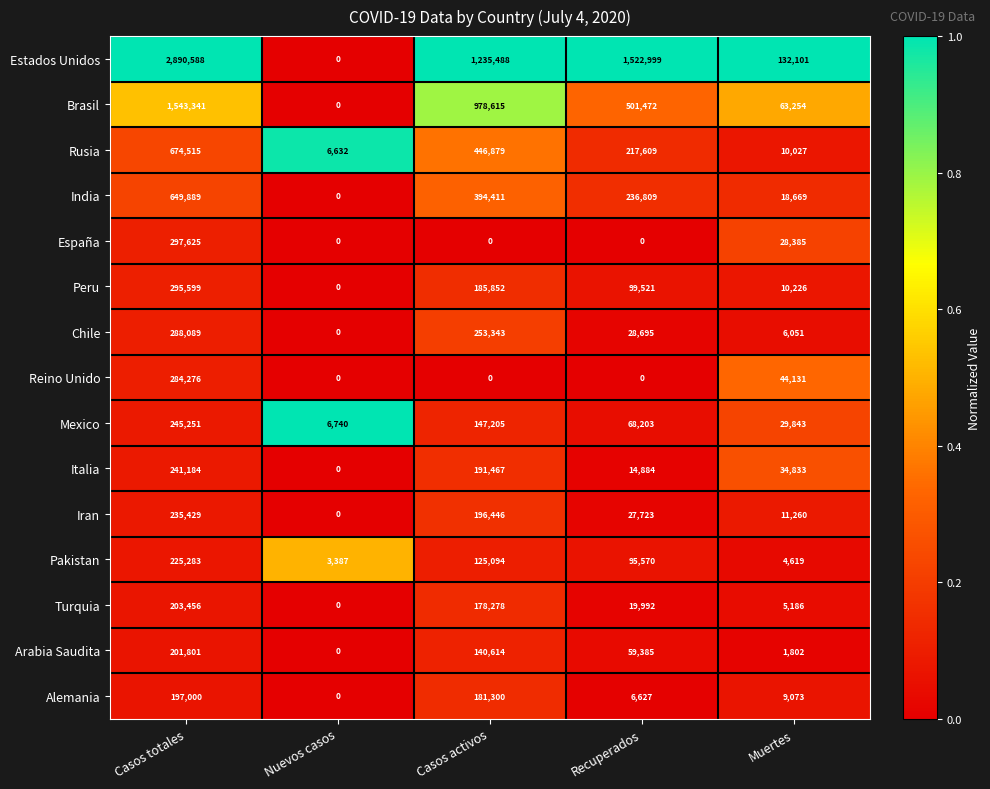

What is the difference between the maximum and minimum values in the Peru series?

295599